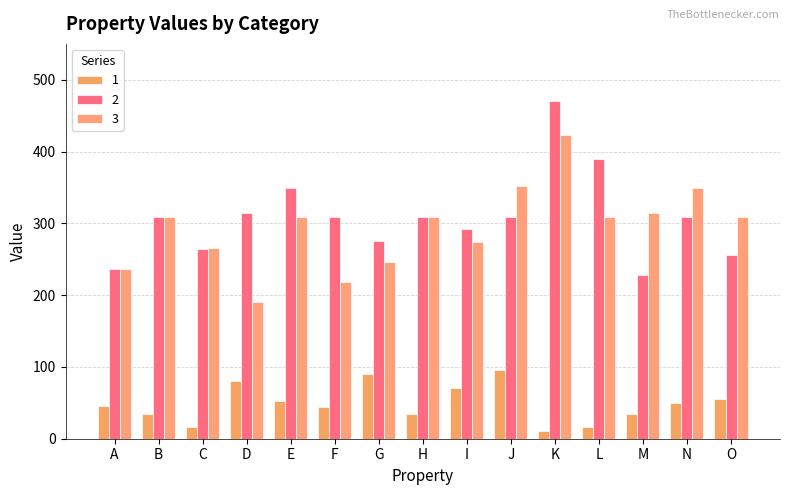

What is the total value across all series at E?

711